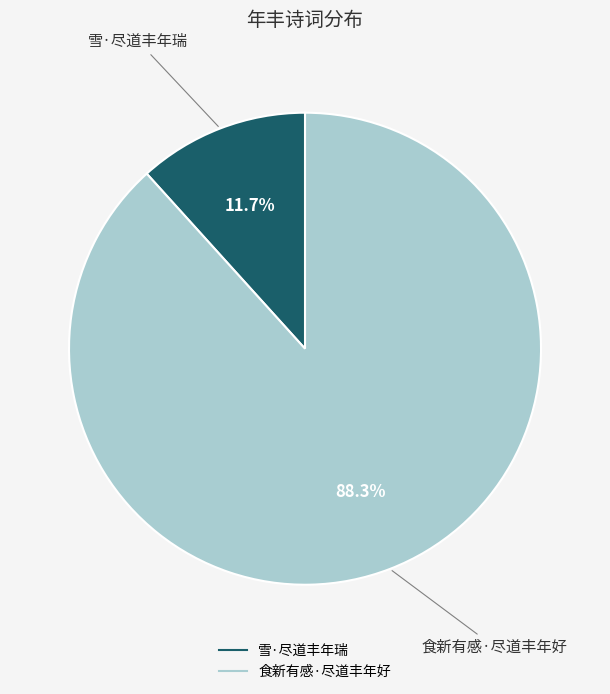

Do 雪·尽道丰年瑞 and 食新有感·尽道丰年好 together represent more than half of the pie?

Yes